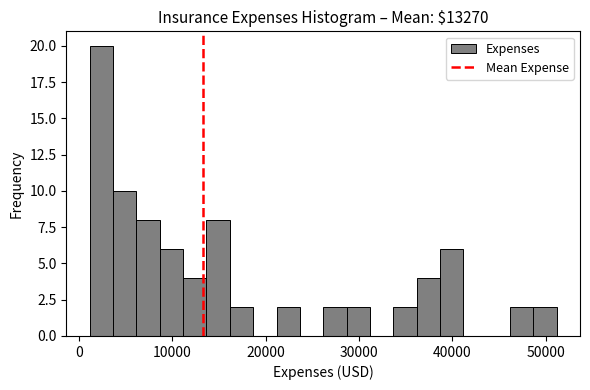

Read against the x-axis, roughly where is the centre of the tallest bar?

2000